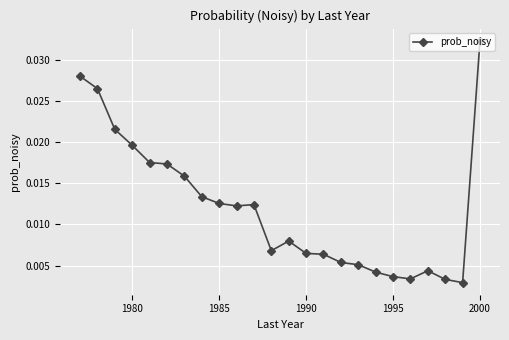

What is the sum of all values?

0.3